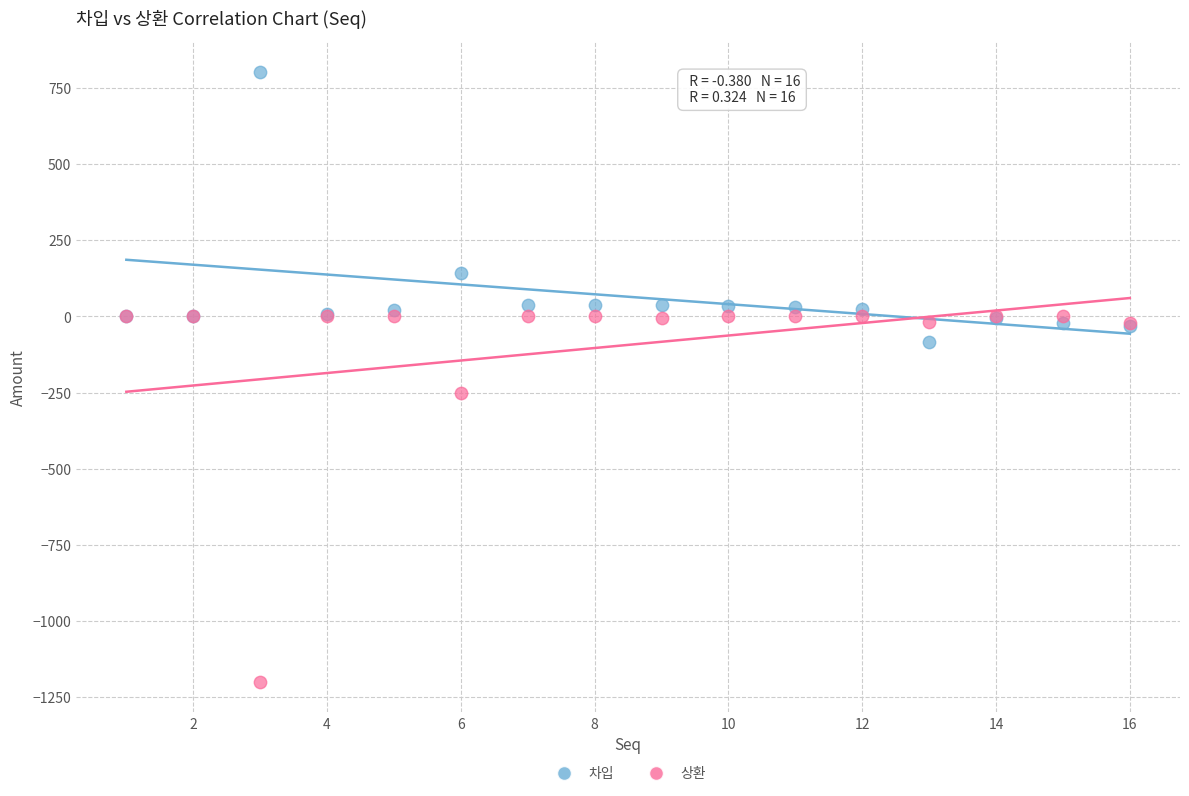

In the 차입 series, what Y value is closest to 359?

141.2